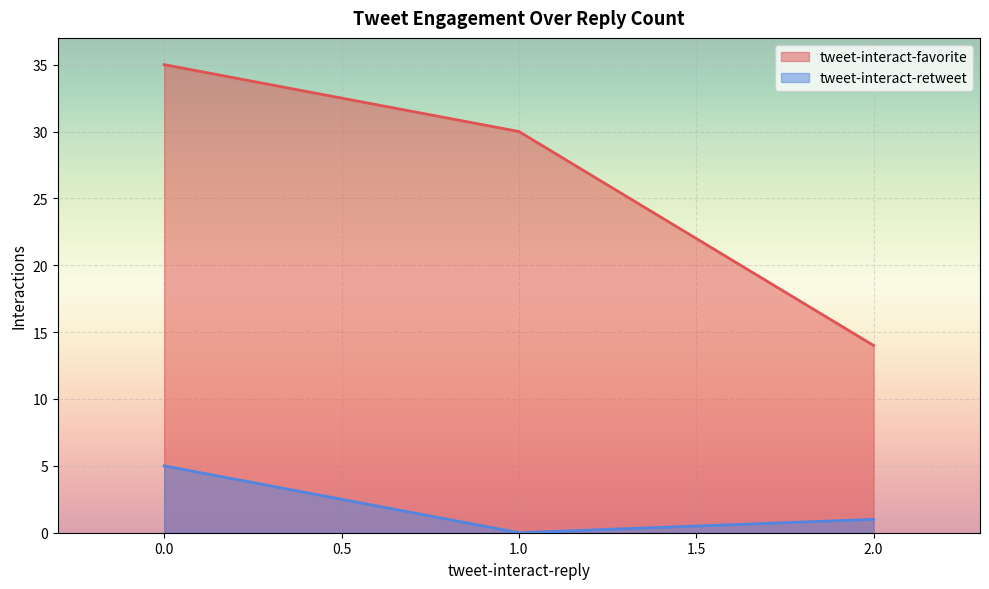

Reading right to left, what are all the values shown in this chart?

tweet-interact-favorite: 2.0=14	1.0=30	0.0=35
tweet-interact-retweet: 2.0=1	1.0=0	0.0=5